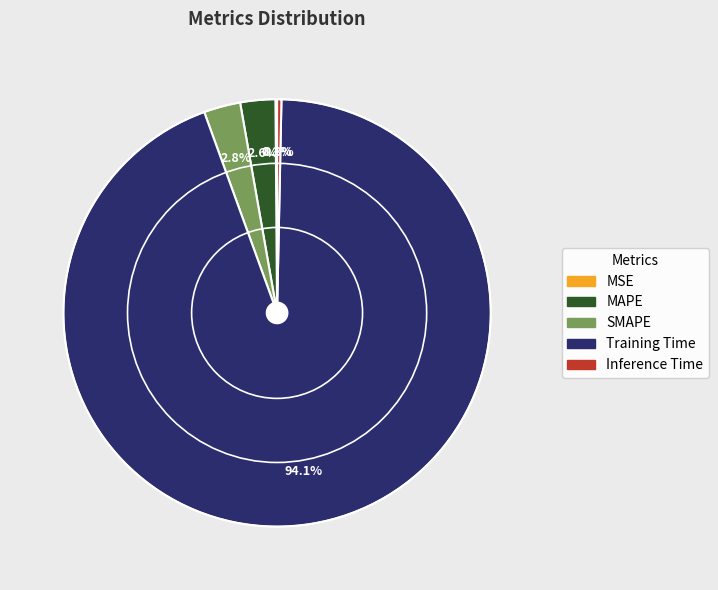

Which category accounts for the majority?

Training Time